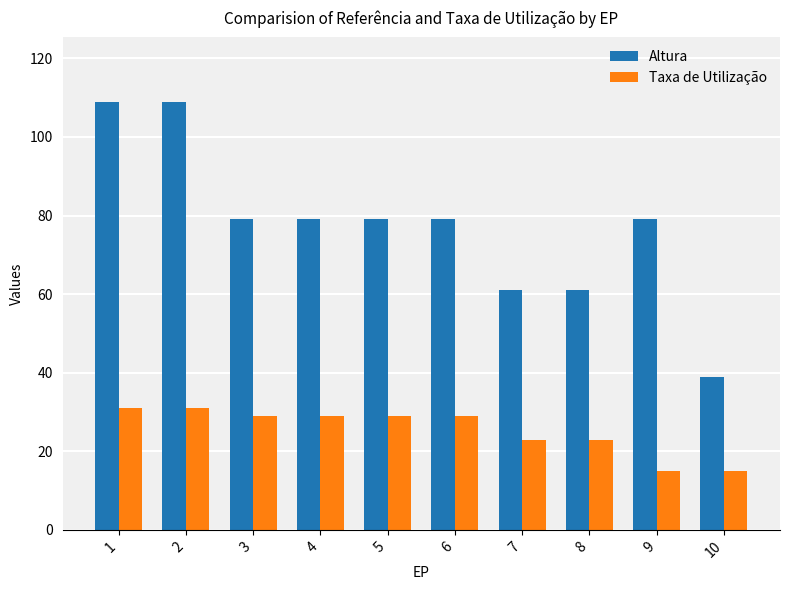

What is the average value of the Altura series?

77